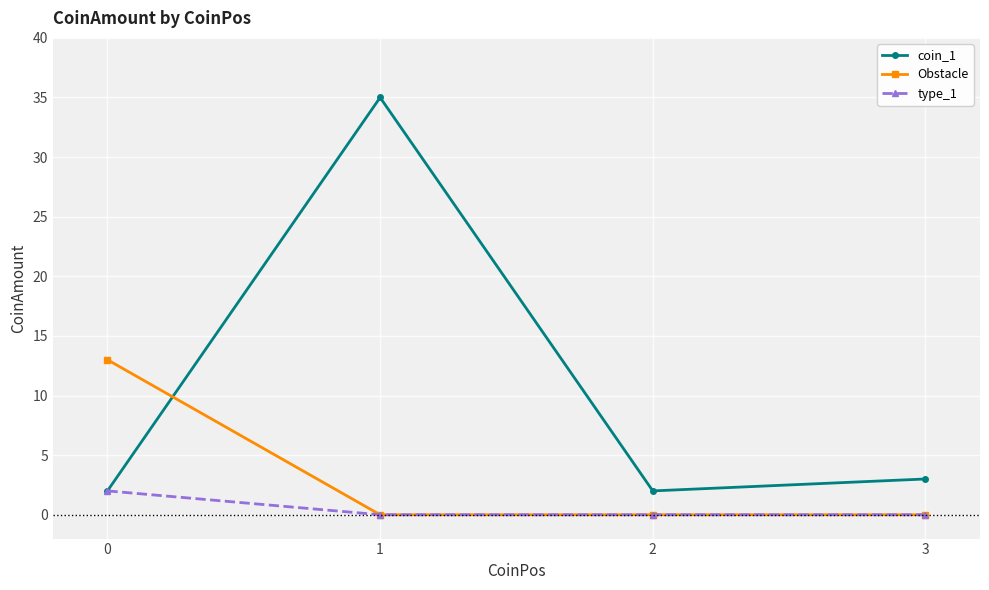

At which label does coin_1 first exceed 3?

1